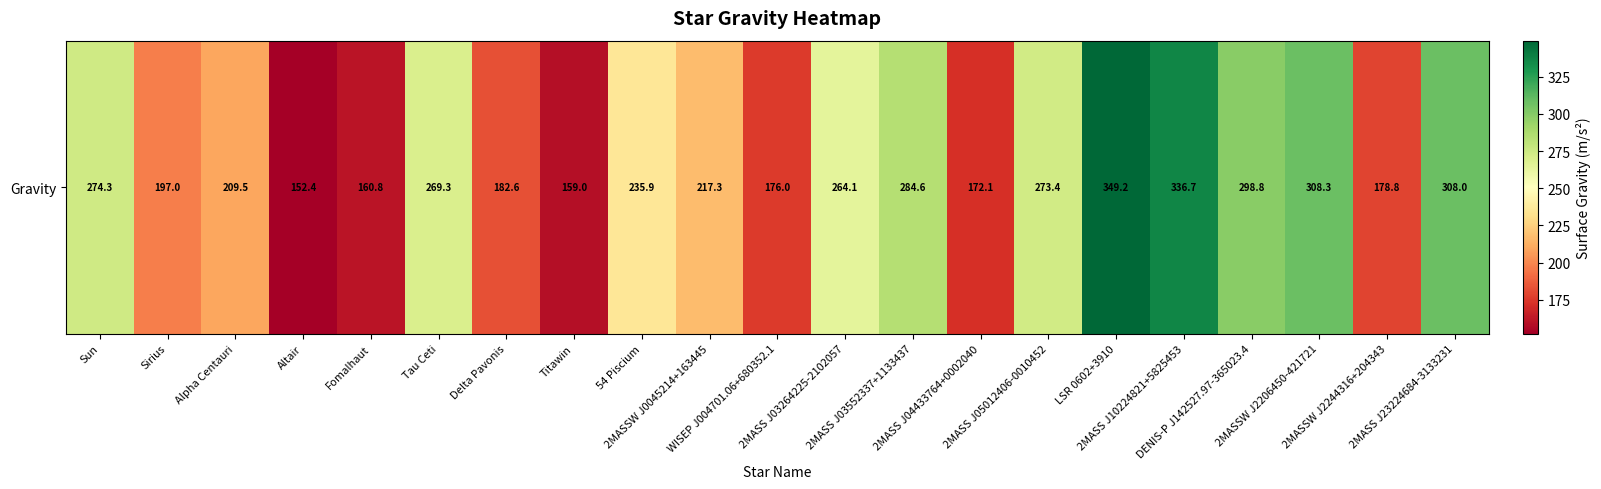

Which has a higher value, Sirius or Sun?

Sun